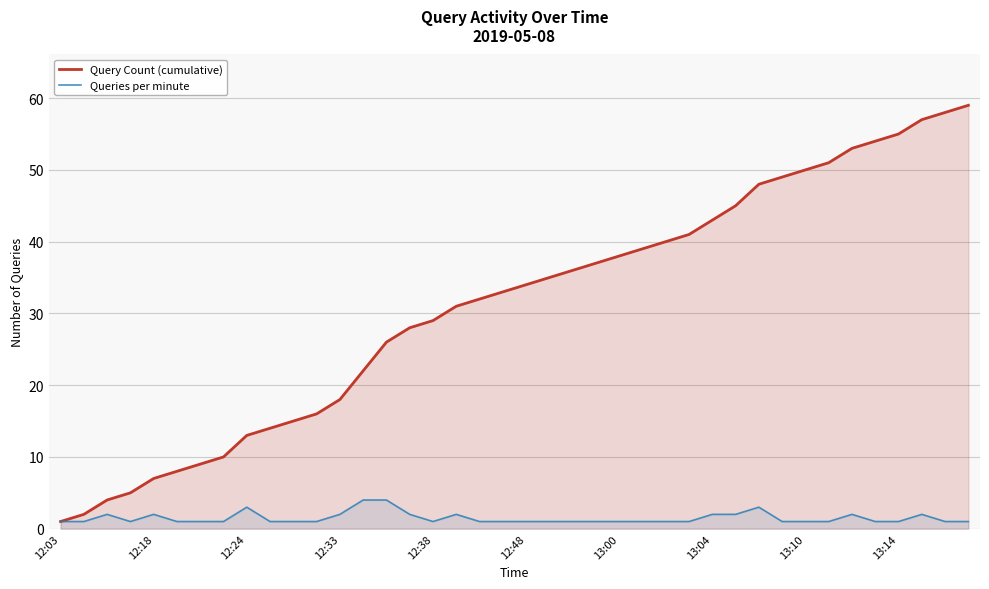

Rank the series by their maximum value, from highest to lowest.

Query Count (cumulative), Queries per minute